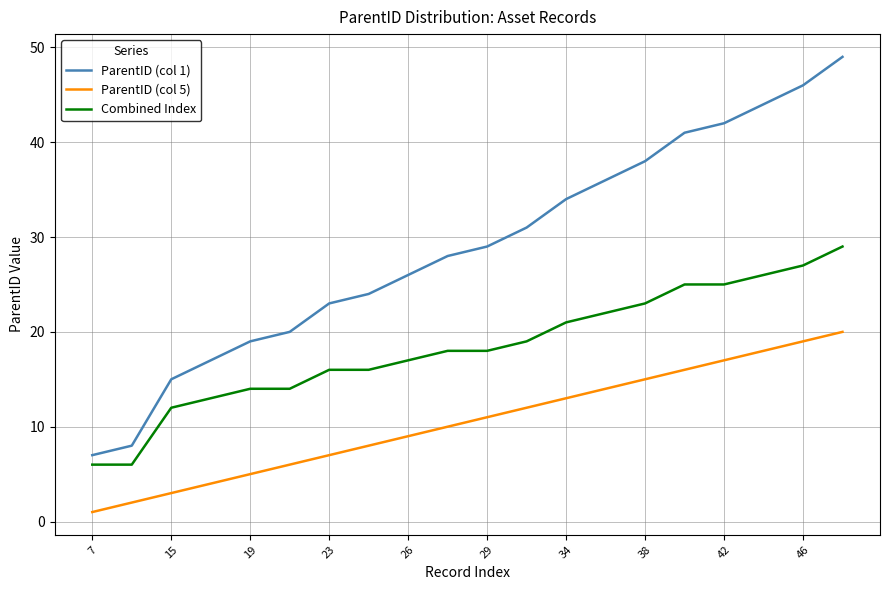

True or false: Combined Index and ParentID (col 5) cross at least once.

False